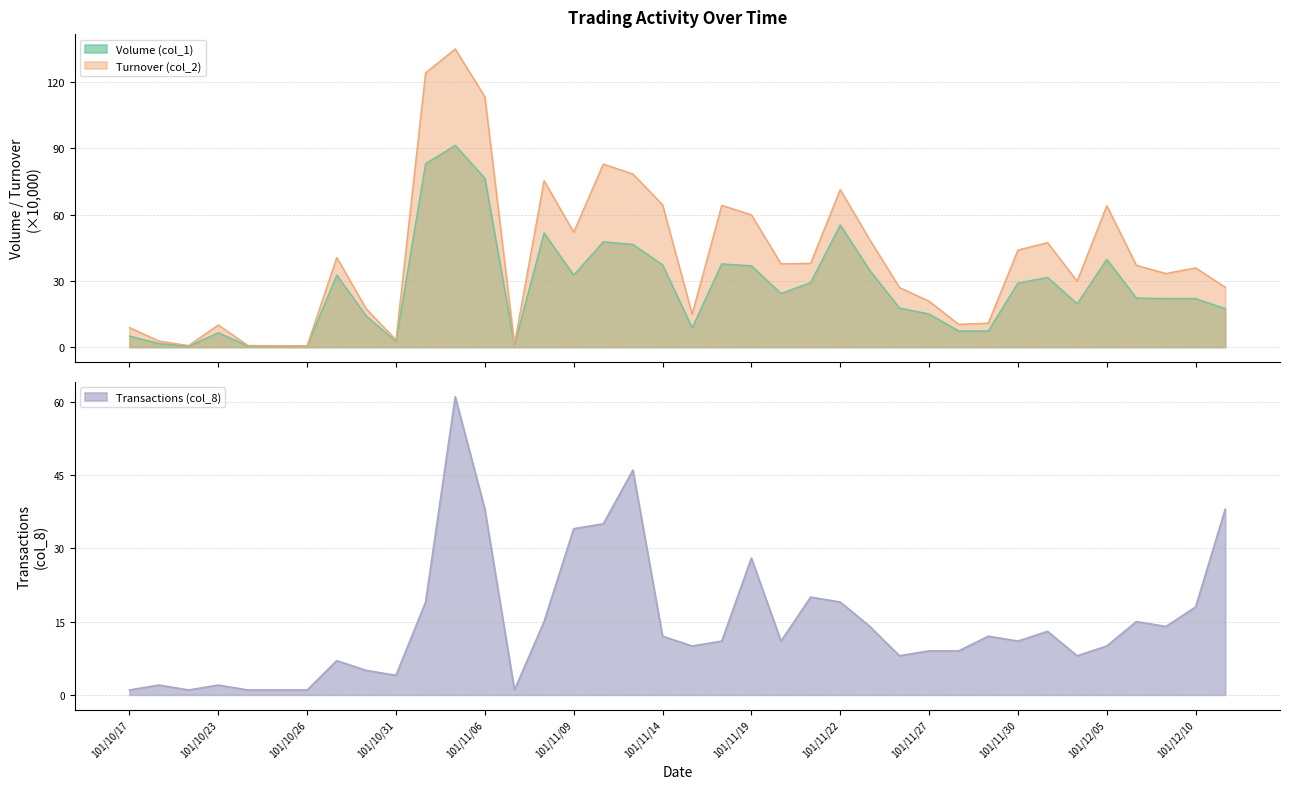

What is the maximum value for Volume (col_1)?

91.4